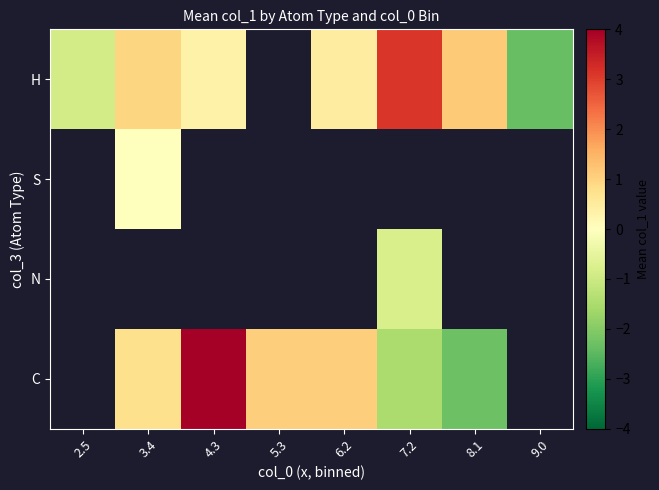

The value of H at 6.2 is 0.7. True or false?

False